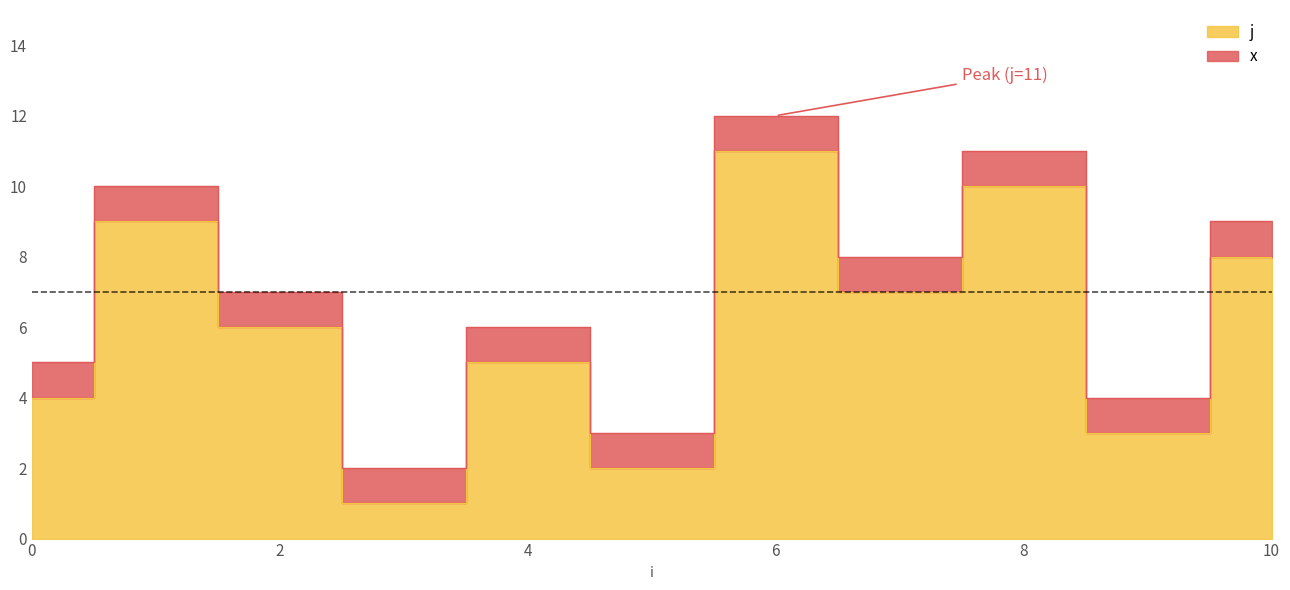

True or false: the data shows 1 at 3.

True